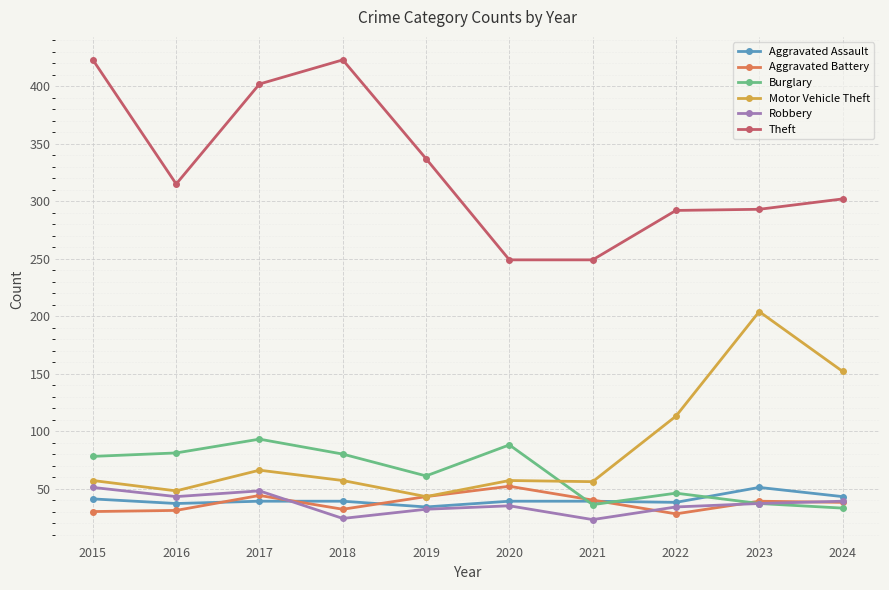

What is the difference between the Aggravated Assault values at 2015 and 2022?

3